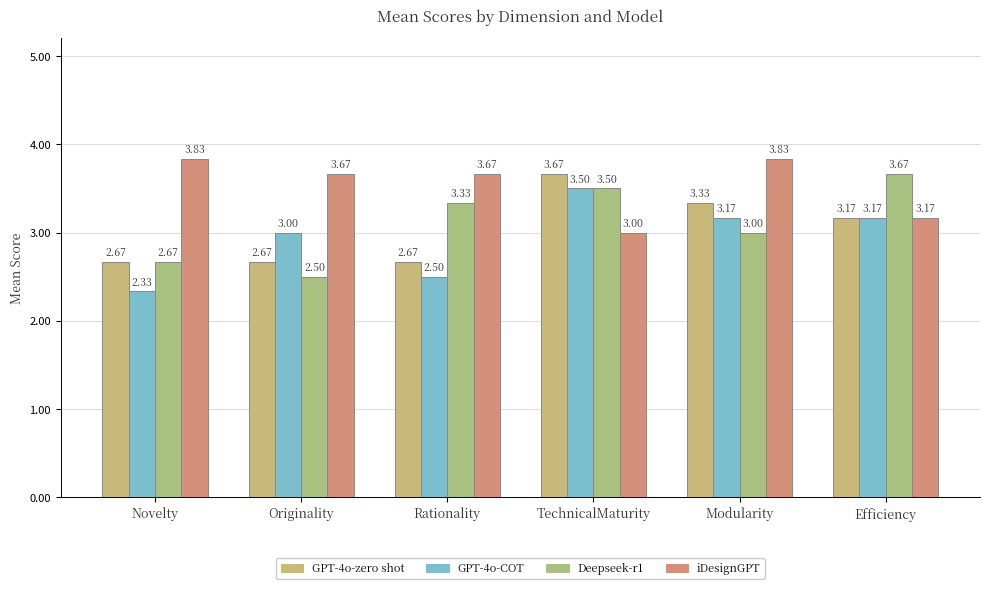

What is the minimum value for Deepseek-r1?

2.5